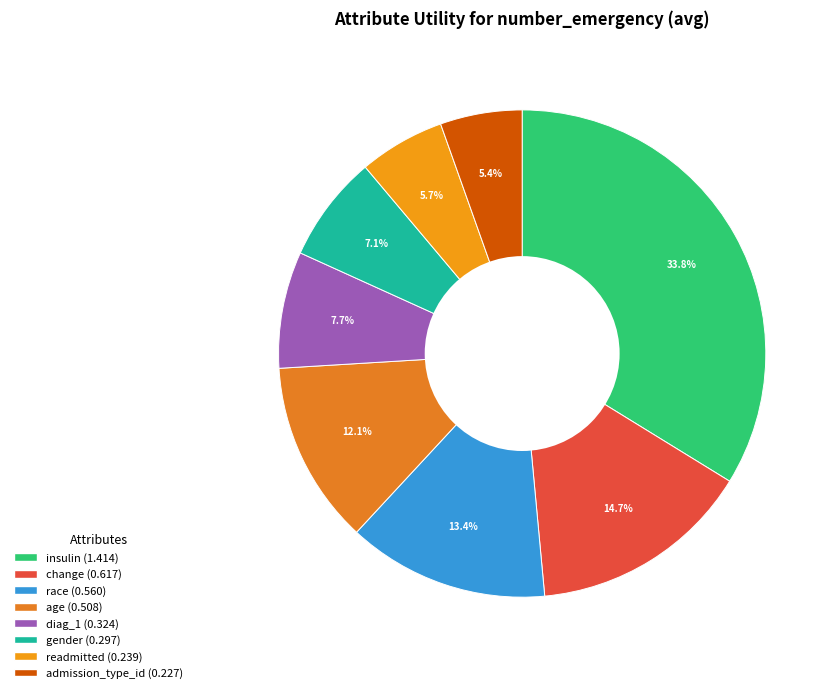

The insulin slice represents 34% of the pie. True or false?

True